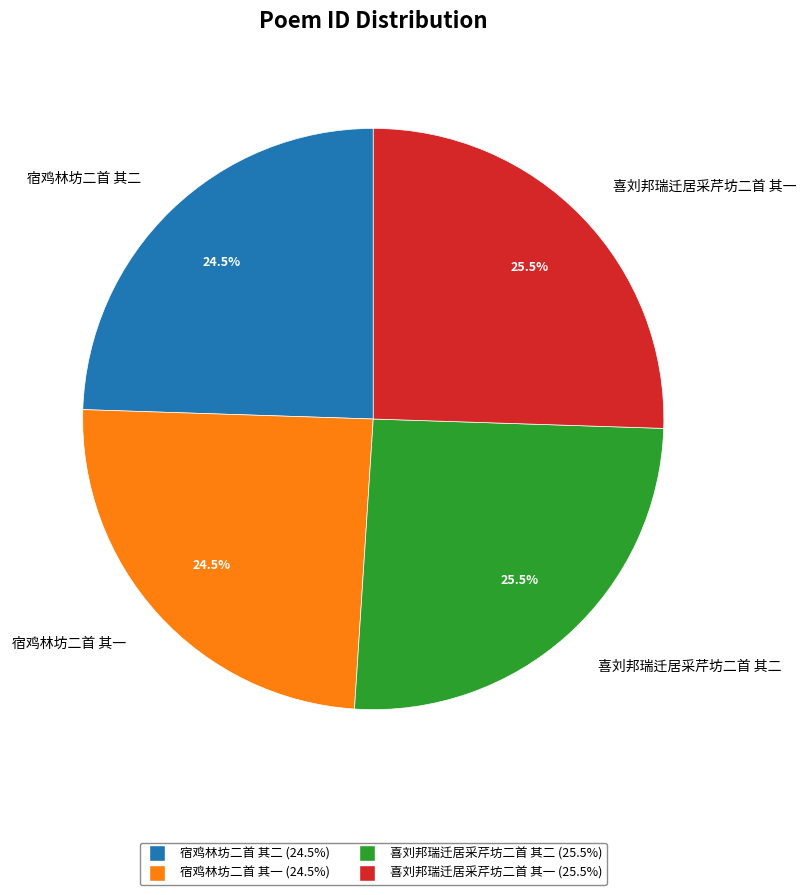

Does 宿鸡林坊二首 其二 account for over 50% of the chart?

No